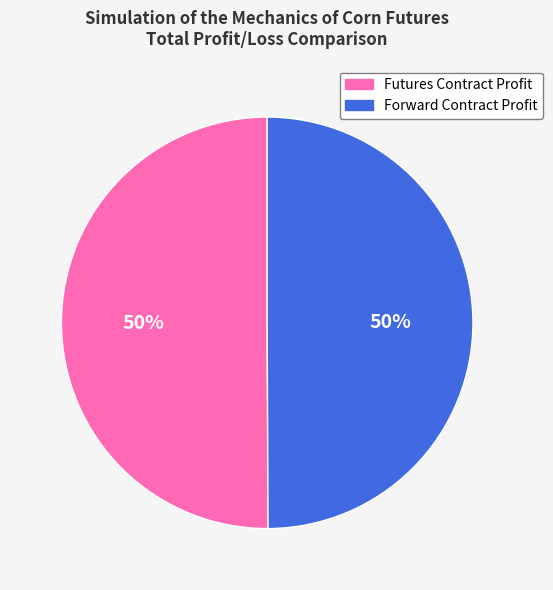

What percentage is the Futures Contract Profit slice, to the nearest percent?

50%